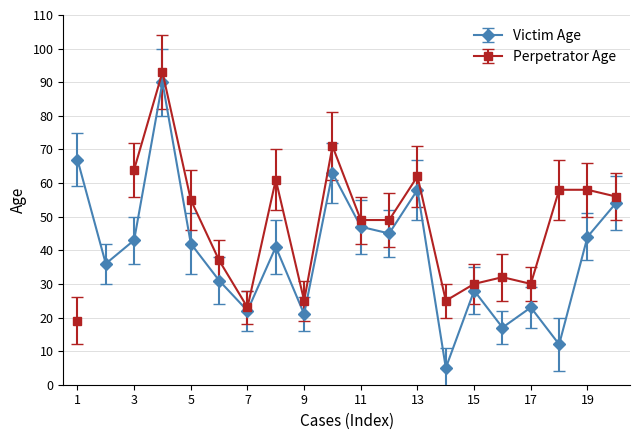

Count the number of categories in the chart.

20